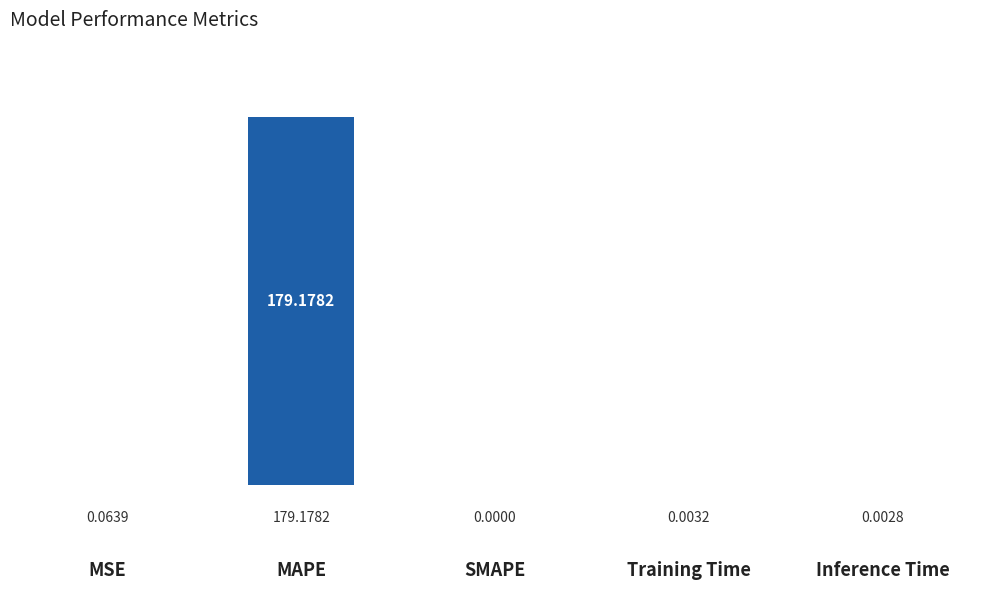

Does the chart contain stacked bars?

No